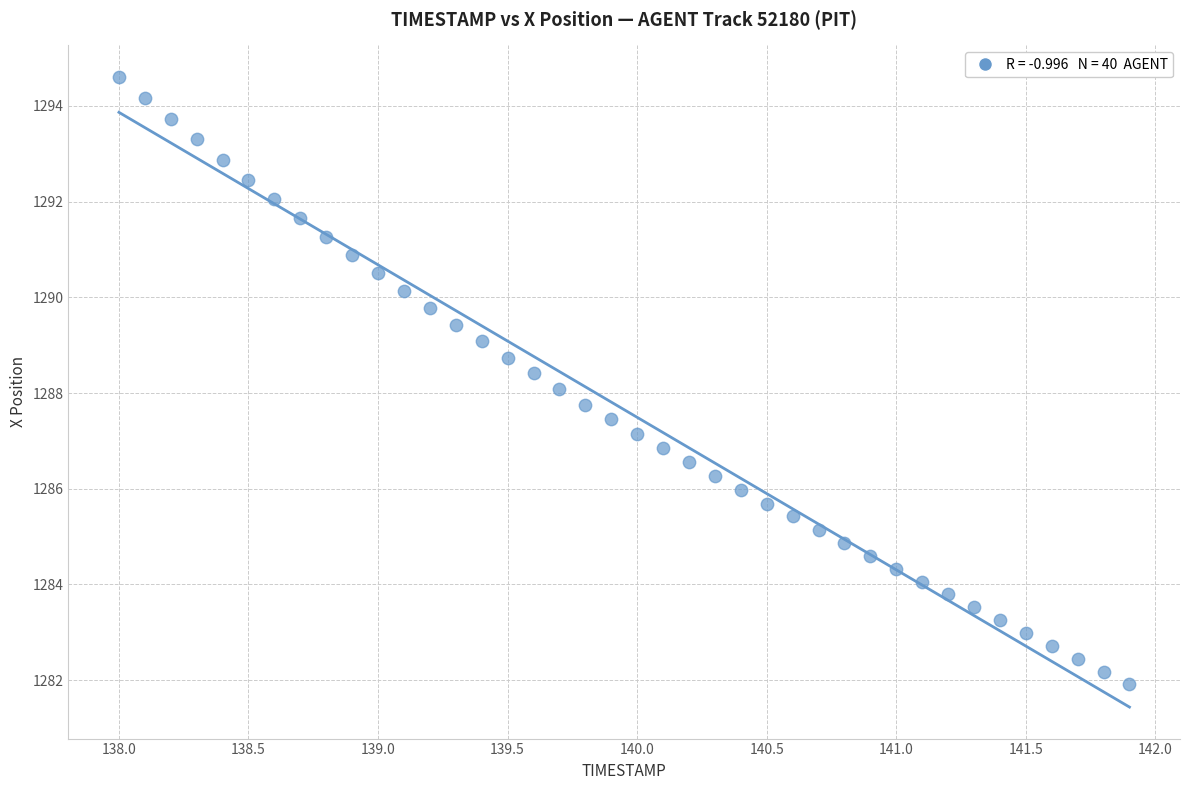

What is the range of Y values (max minus min)?

12.7